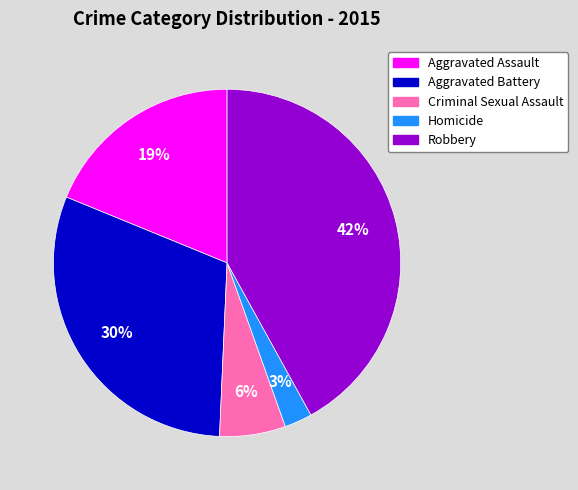

Between Homicide and Aggravated Assault, which is larger?

Aggravated Assault